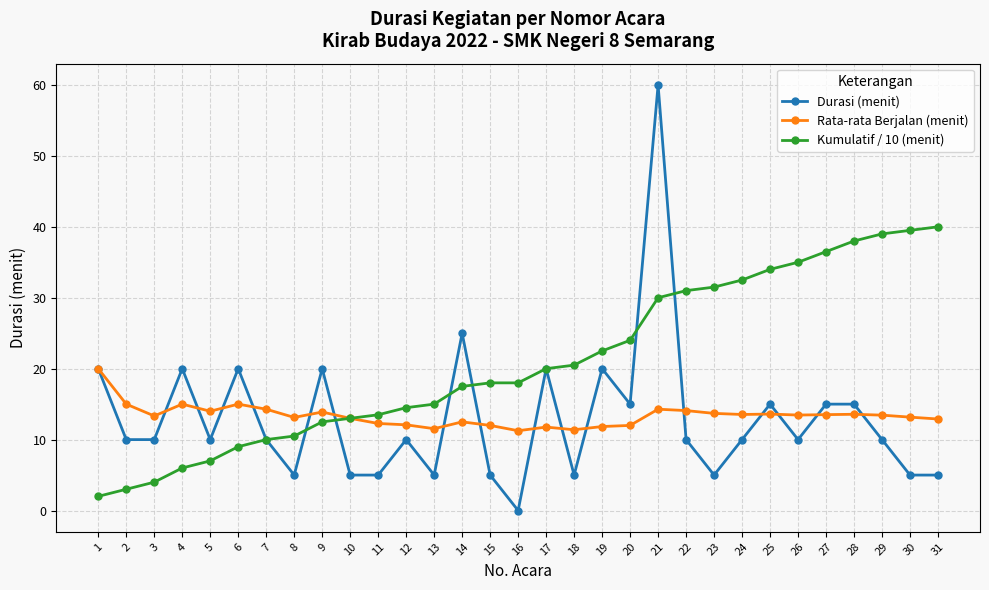

What is the sum of all Kumulatif / 10 (menit) values?

647.5